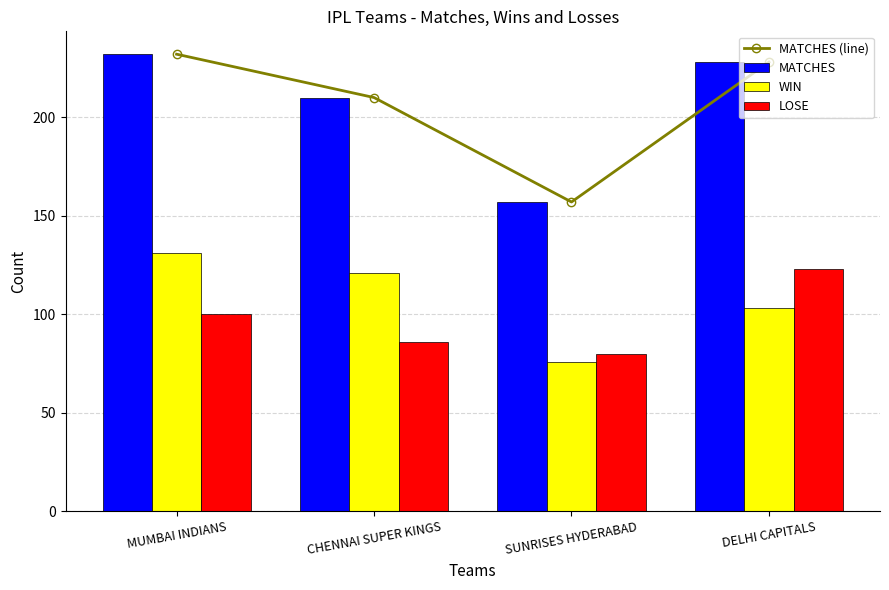

Which category has the lowest value across all series?

SUNRISES HYDERABAD